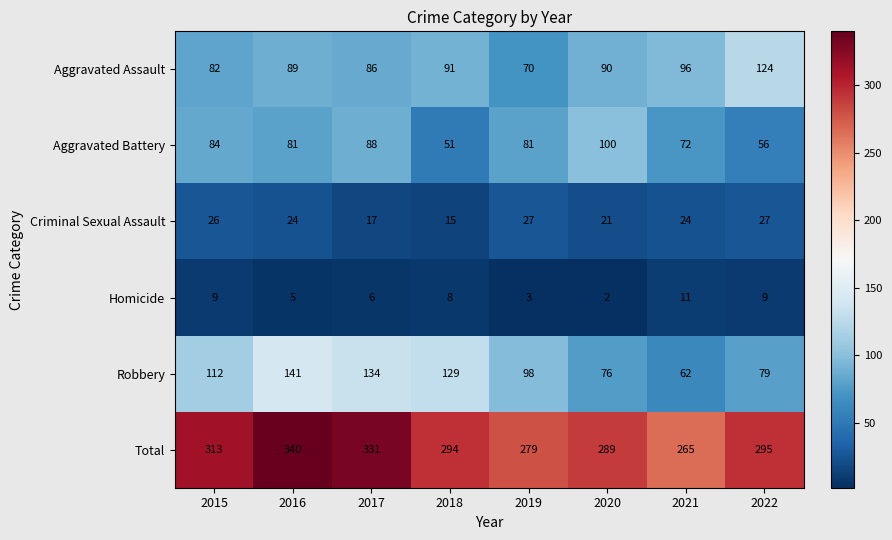

How many Homicide values are between 5 and 9?

5